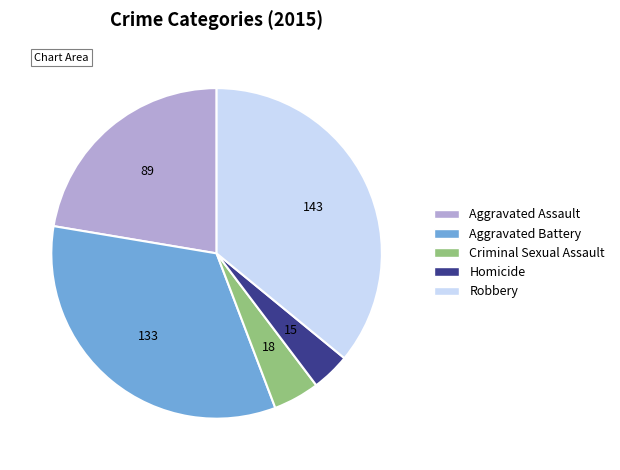

Count the number of slices in the pie.

5